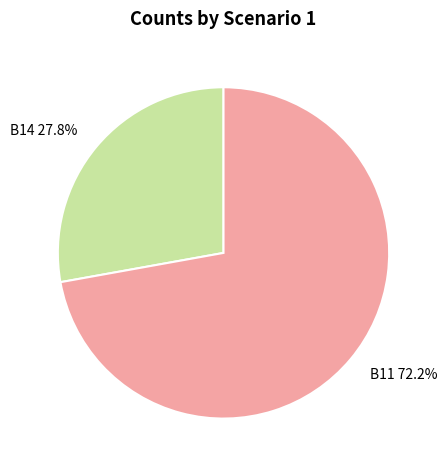

Is B11 72.2% the majority of the pie?

Yes